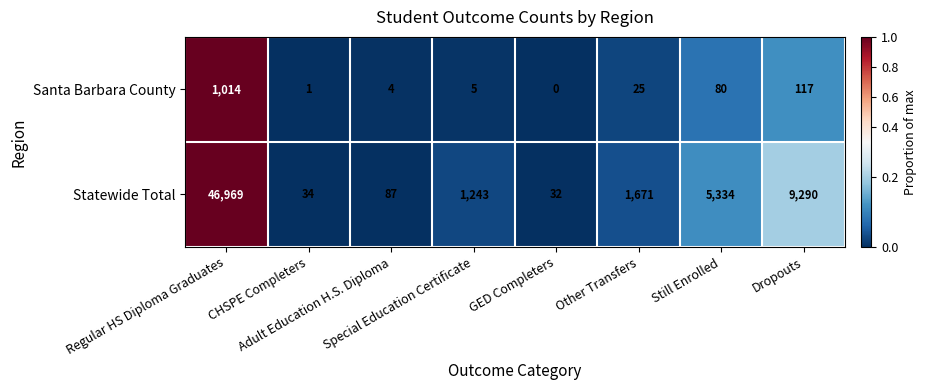

Which series has the largest total across all categories?

Statewide Total